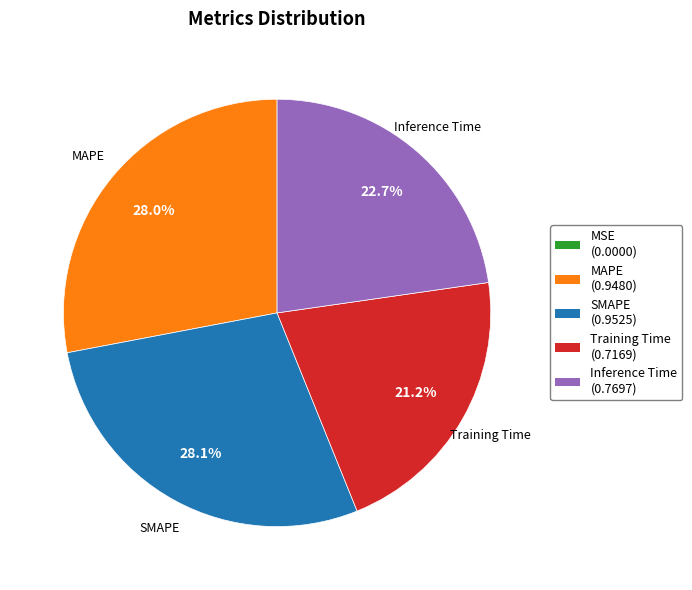

Combined, do Inference Time and MAPE account for over 50%?

Yes